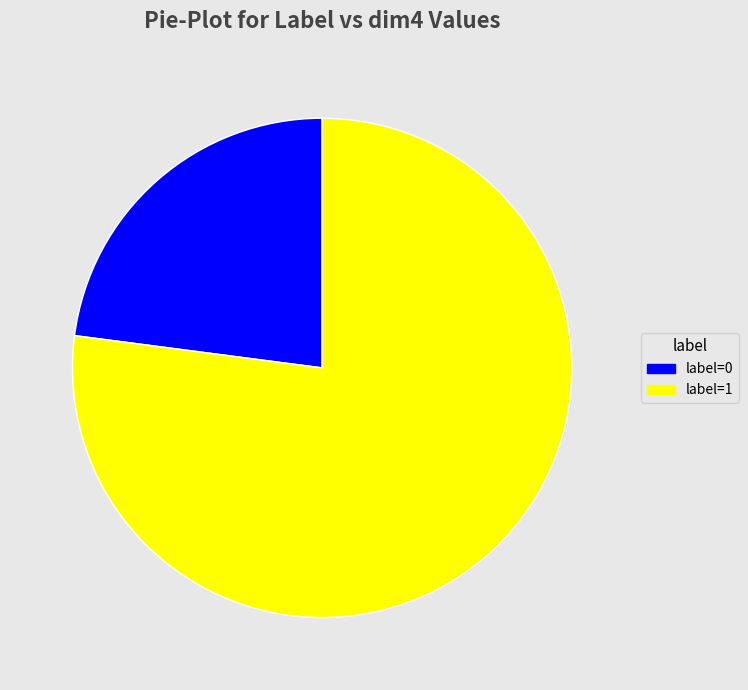

Rank the categories by value from lowest to highest.

label=0, label=1